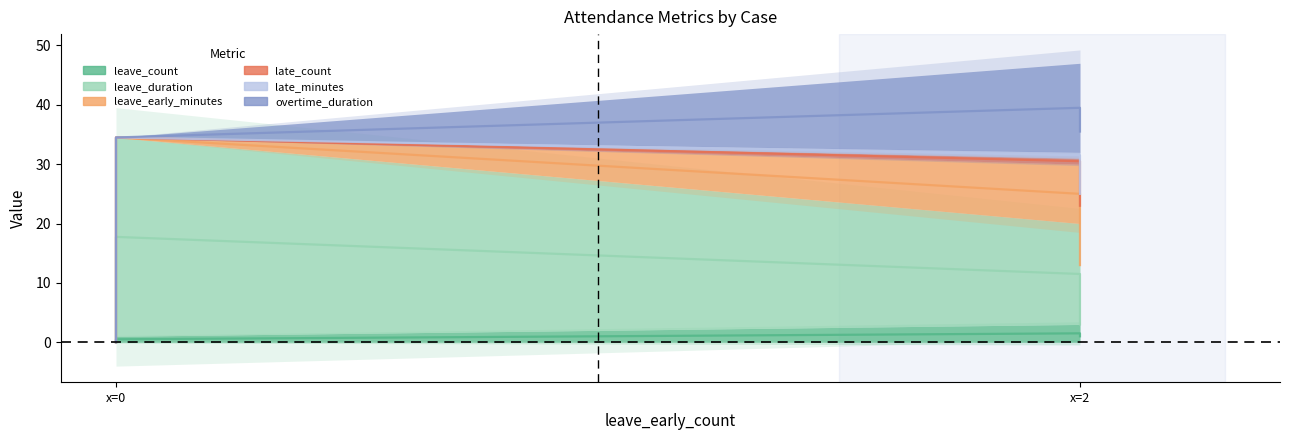

How many lines are shown in the chart?

6